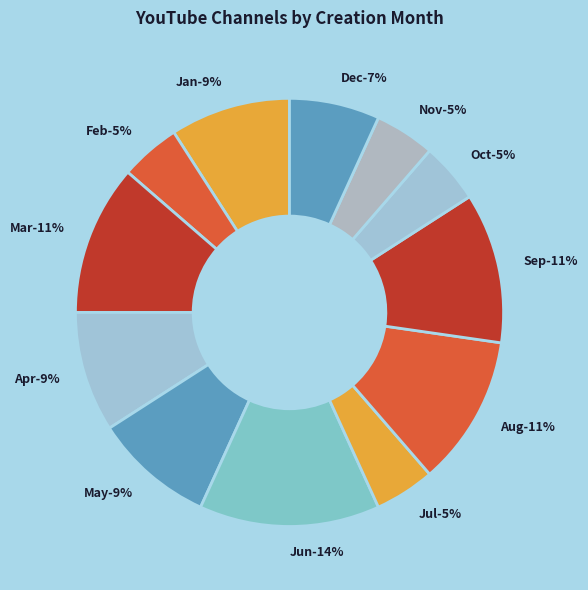

What percentage do Nov and Aug together represent?

15.9%